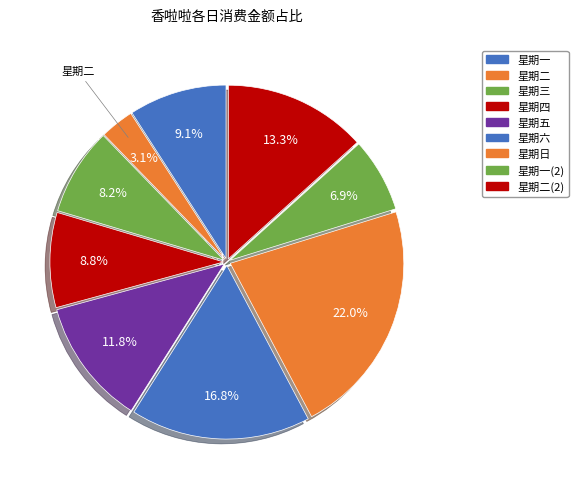

How many segments does this pie chart have?

9